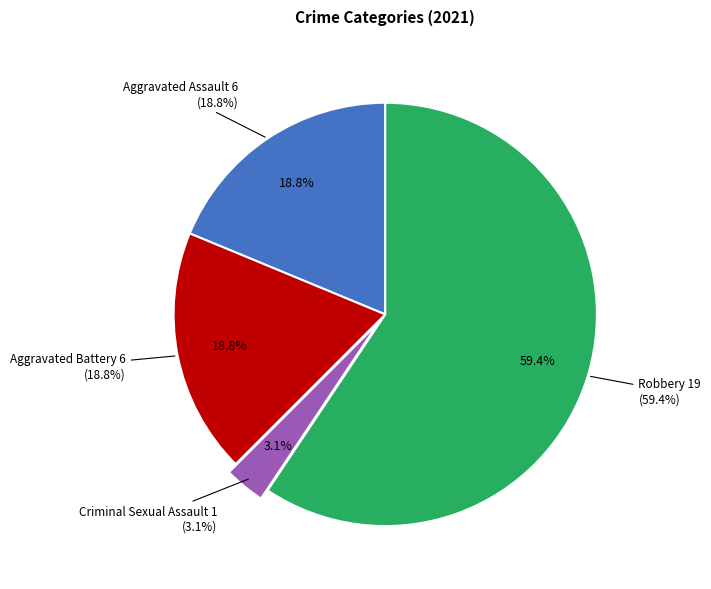

Does any single category account for the majority?

Yes